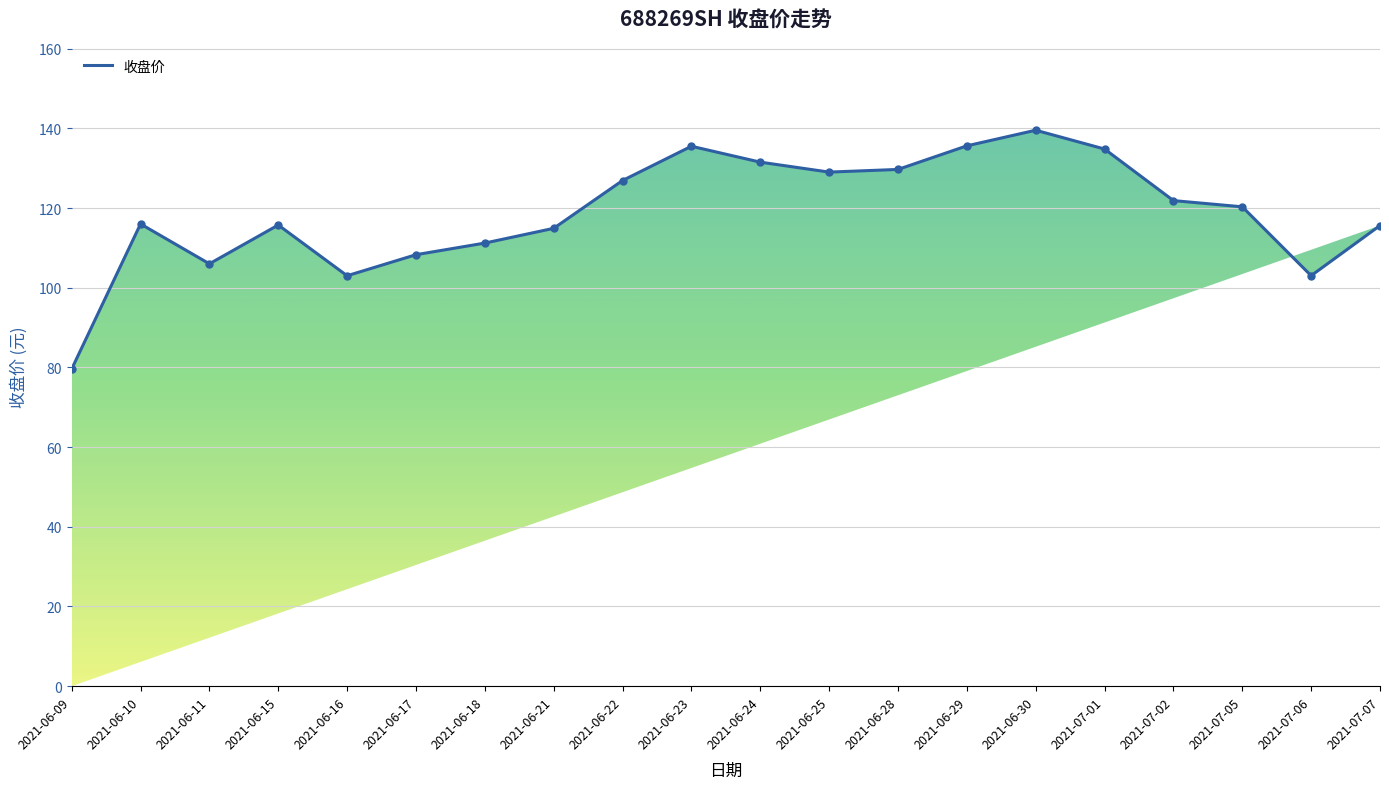

Approximately how many times larger is the value at 2021-06-28 compared to 2021-07-01?

1.0